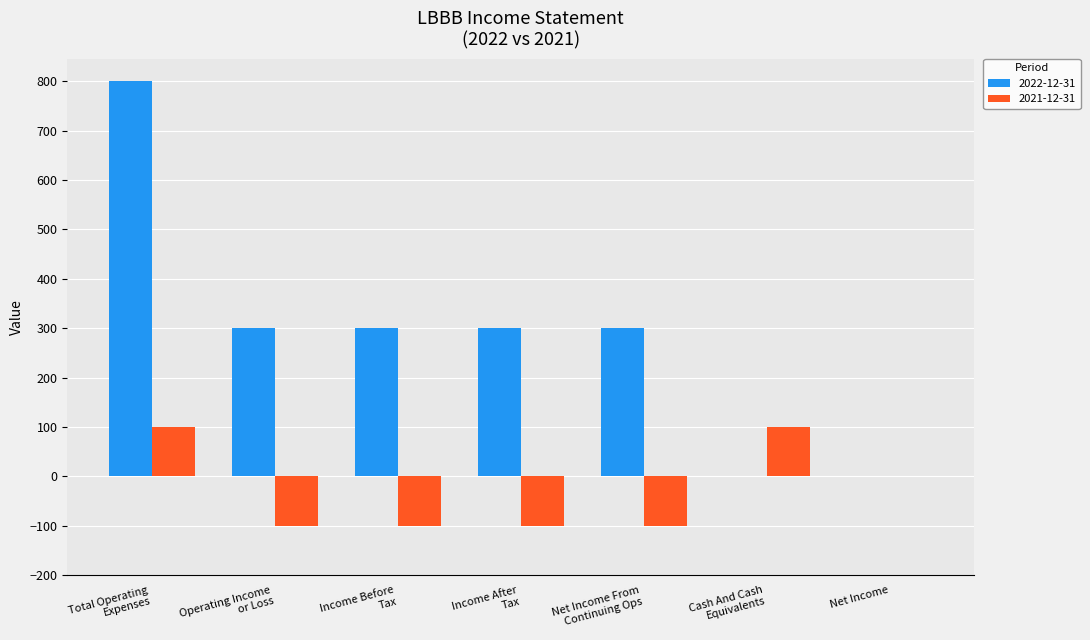

What value does the 2022-12-31 series have at Income After
Tax?

300